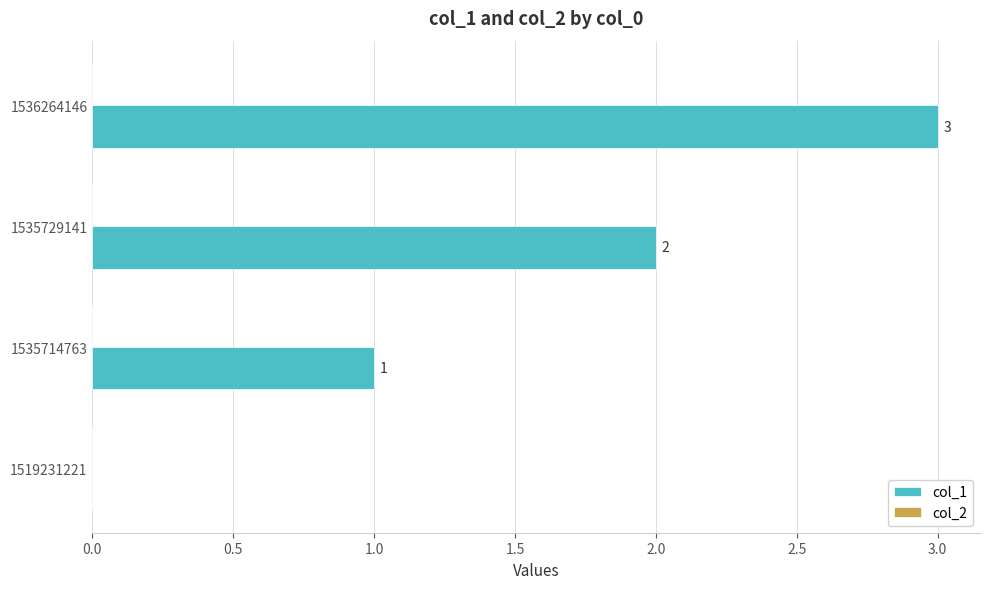

What is the maximum value shown in the chart?

3